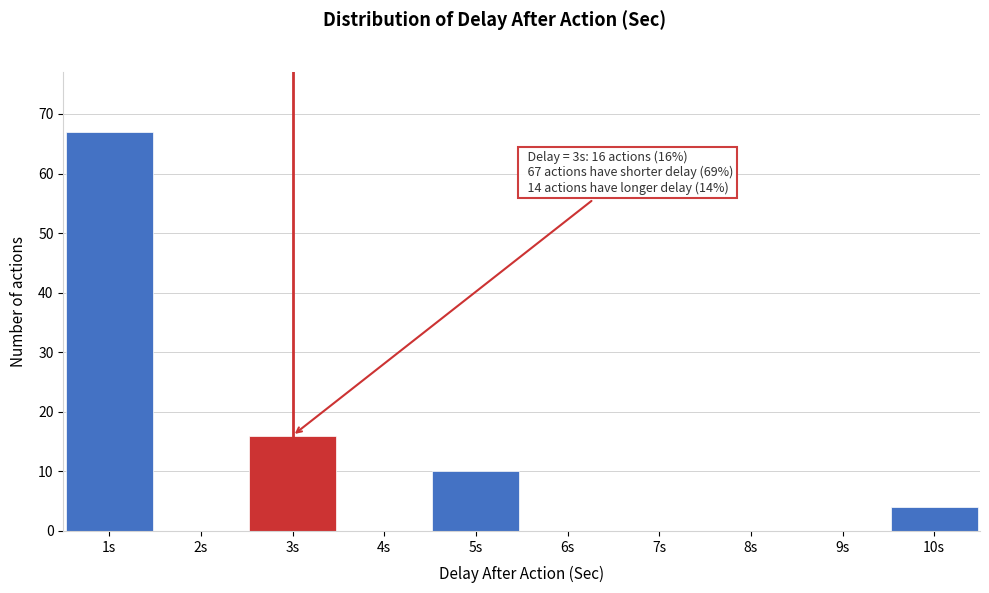

Which range on the x-axis has the tallest bar?

0.5 to 1.5